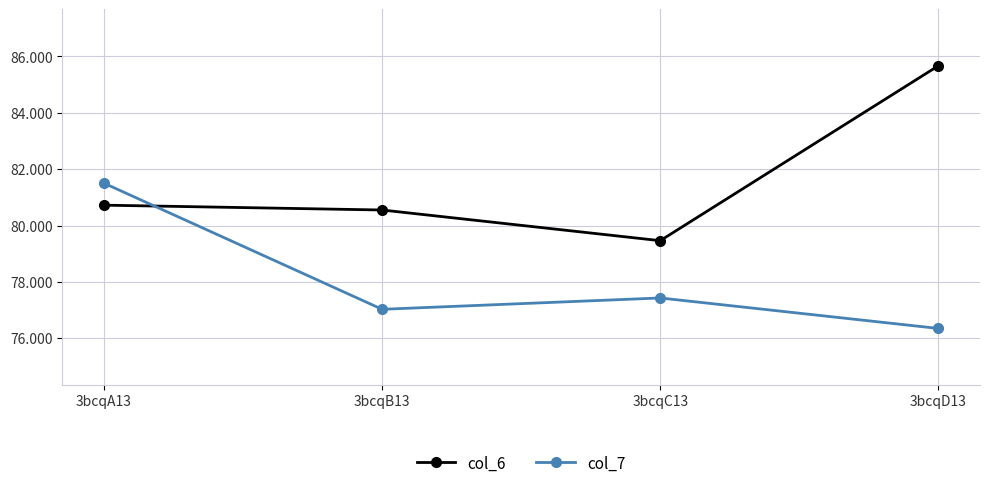

The value of col_6 at 3bcqD13 is 85.7. True or false?

True